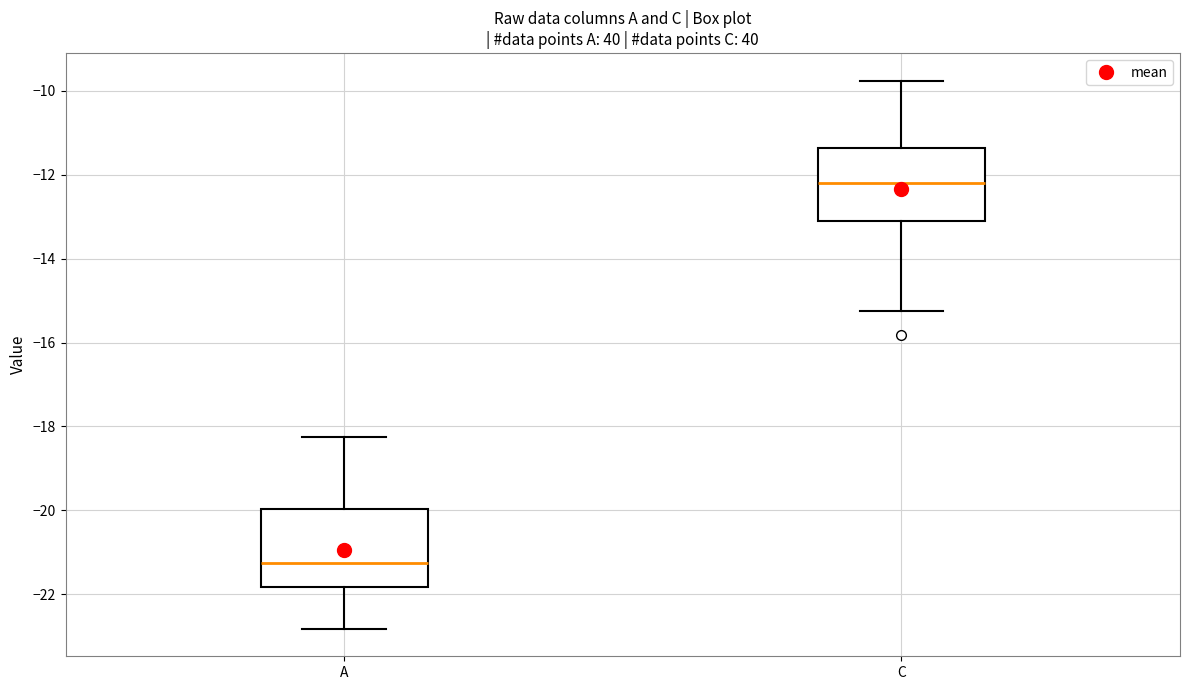

Where does the median line of the box for A sit on the y-axis? The values are not printed on the chart, so give them approximately, as read against the axis.

-21.2